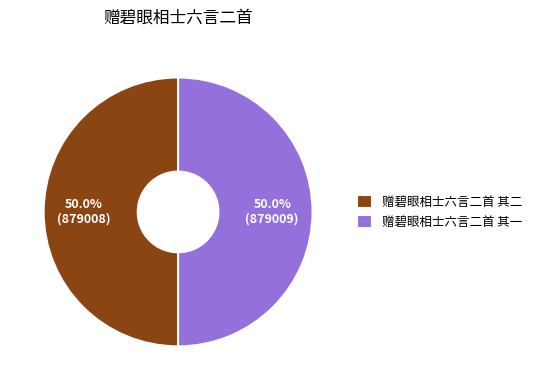

Is the sum of 赠碧眼相士六言二首 其二 and 赠碧眼相士六言二首 其一 greater than half?

Yes